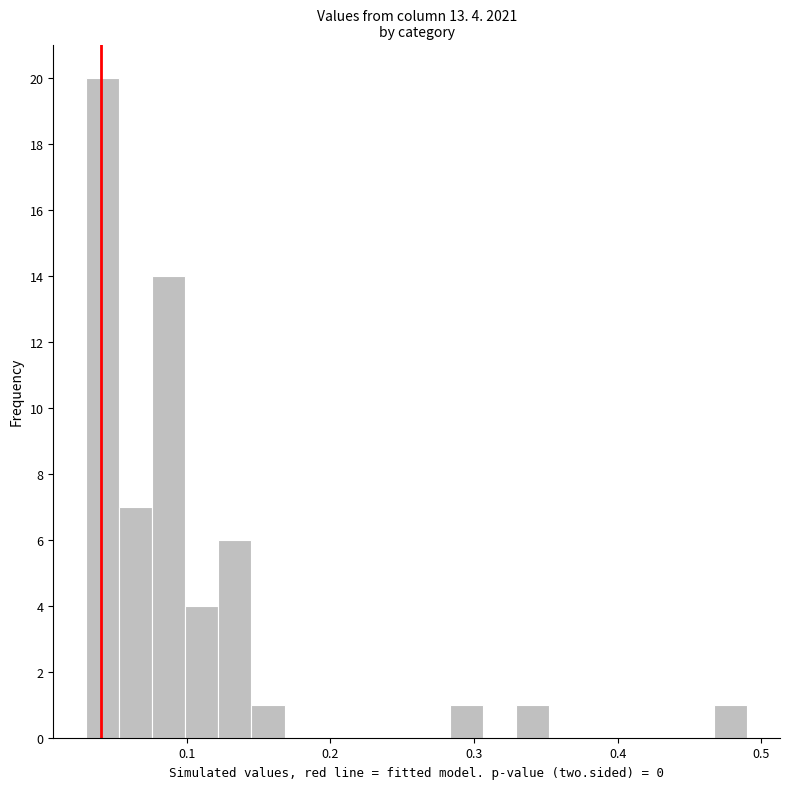

Read against the x-axis, roughly where is the centre of the tallest bar?

0.04